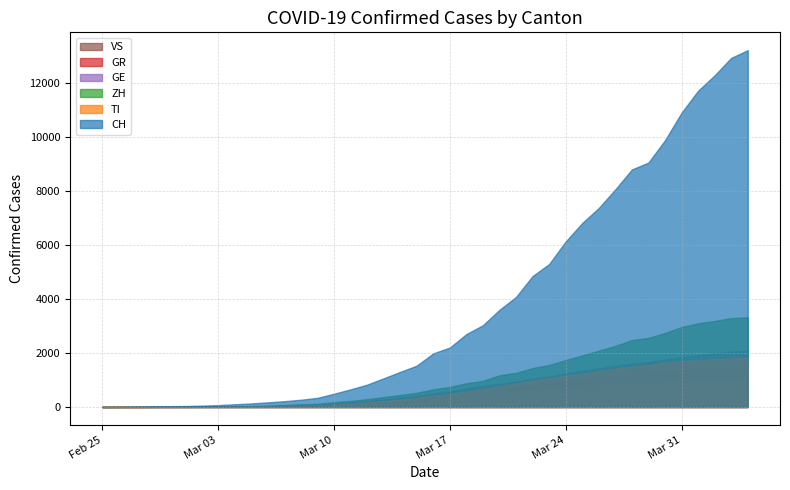

True or false: CH and GR cross at least once.

False